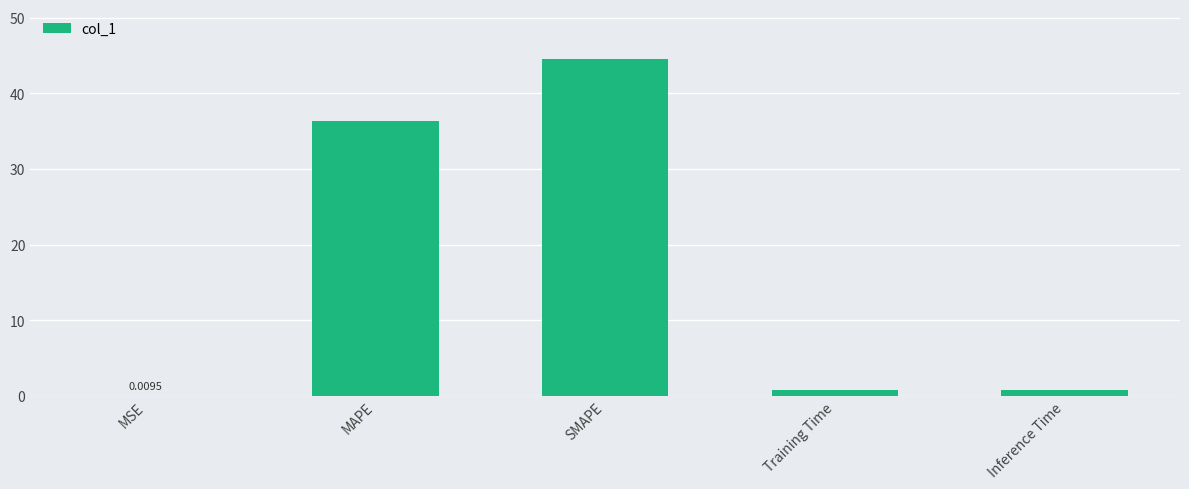

Between MAPE and Training Time, which is larger?

MAPE